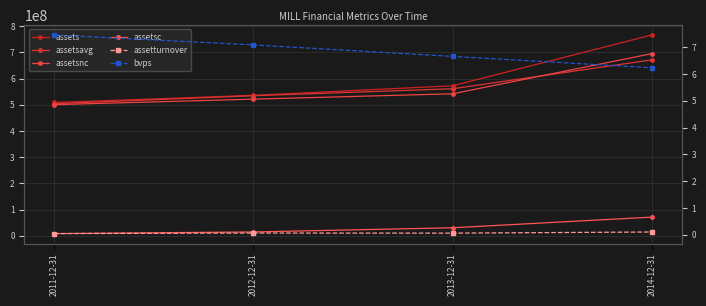

Reading right to left, extract all data points from this chart.

assets: 766822000.0	572824000.0	536389000.0	509081000.0
assetsavg: 671863250.0	561481750.0	534836083.0	504413455.0
assetsnc: 695586000.0	542260000.0	521786000.0	500777000.0
assetsc: 71236000.0	30564000.0	14603000.0	8304000.0
assetturnover: 0.1	0.1	0.1	0.0
bvps: 6.2	6.7	7.1	7.5